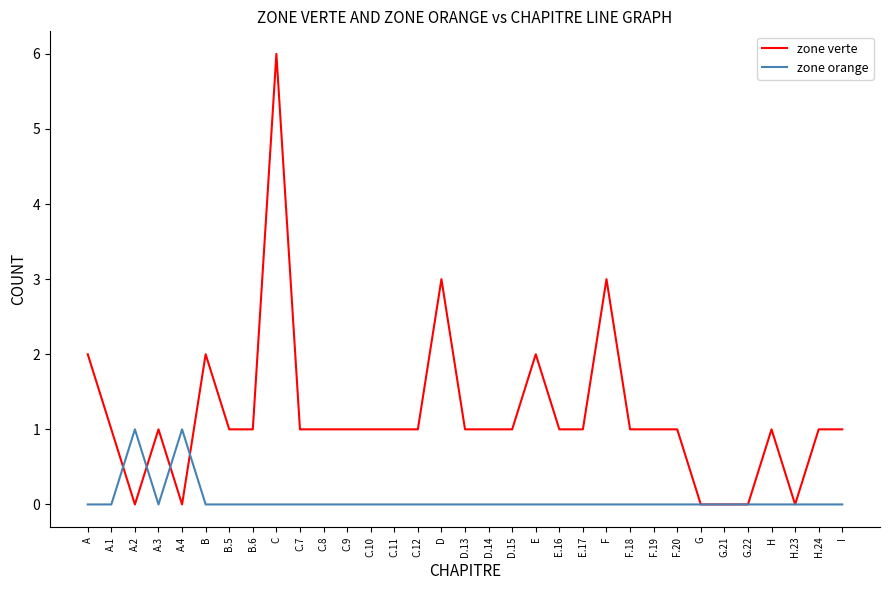

At which category does the chart reach its peak across all series?

C